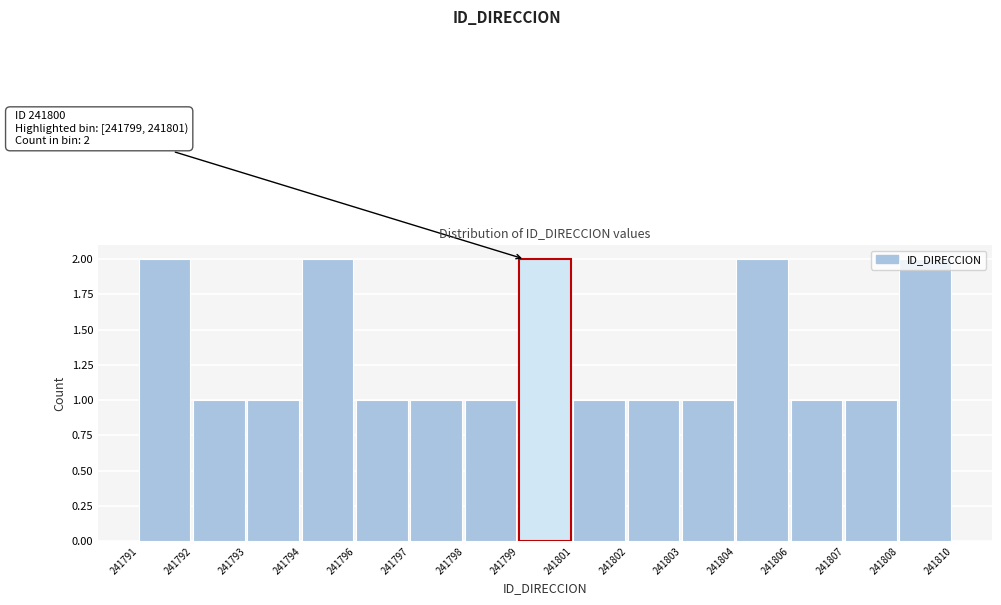

The value at 241802 is 1. True or false?

True